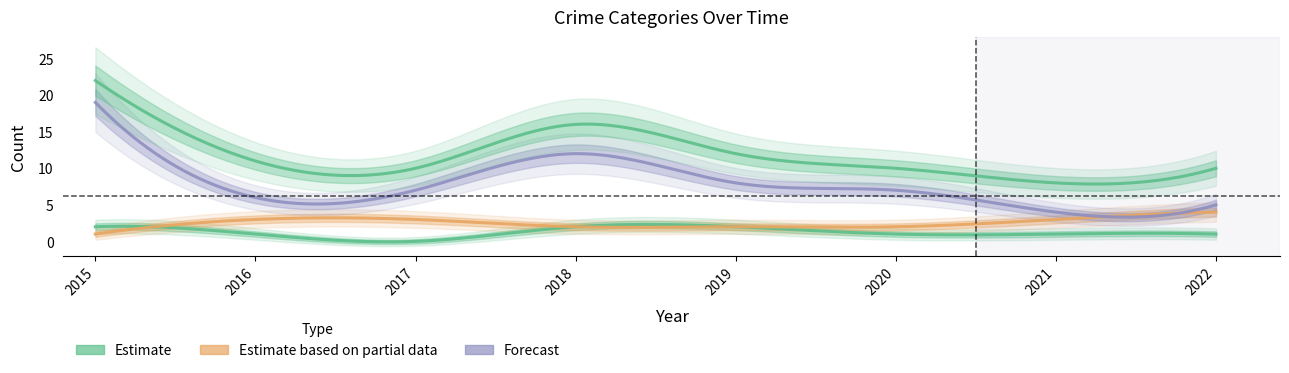

Reading left to right, extract all data points from this chart.

Aggravated Assault: 2	1	0	2	2	1	1	1
Aggravated Battery: 1	3	3	2	2	2	3	4
Robbery: 19	6	7	12	8	7	4	5
Total: 22	11	10	16	12	10	8	10